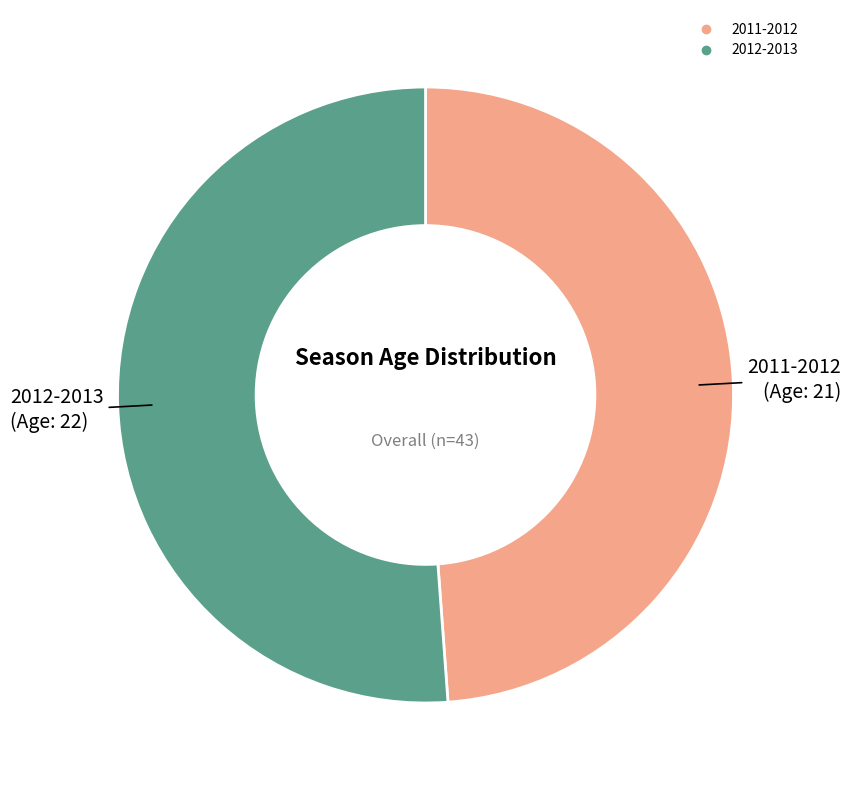

What is the ratio of the value at 2011-2012 to the value at 2012-2013?

1.0